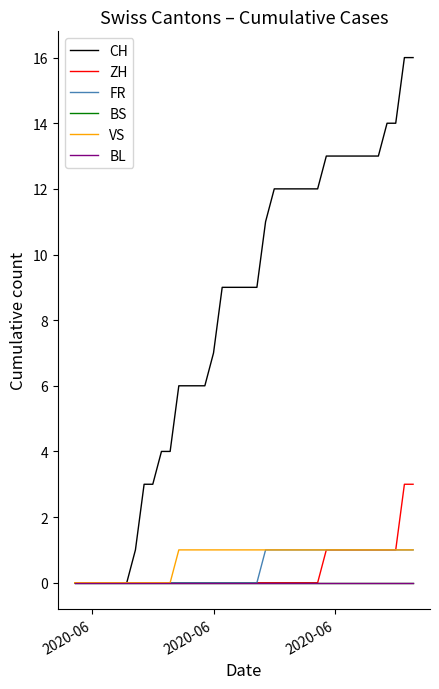

Does the chart have visible grid lines?

No